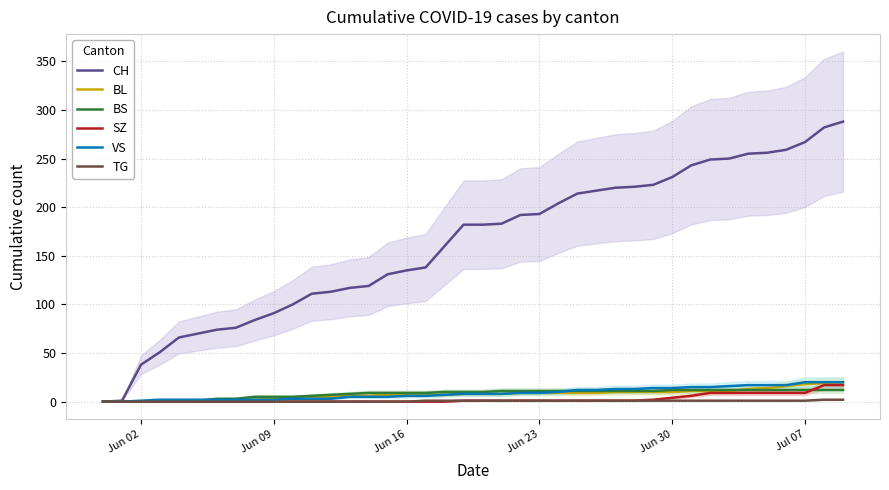

What is the highest value of the BS series?

12